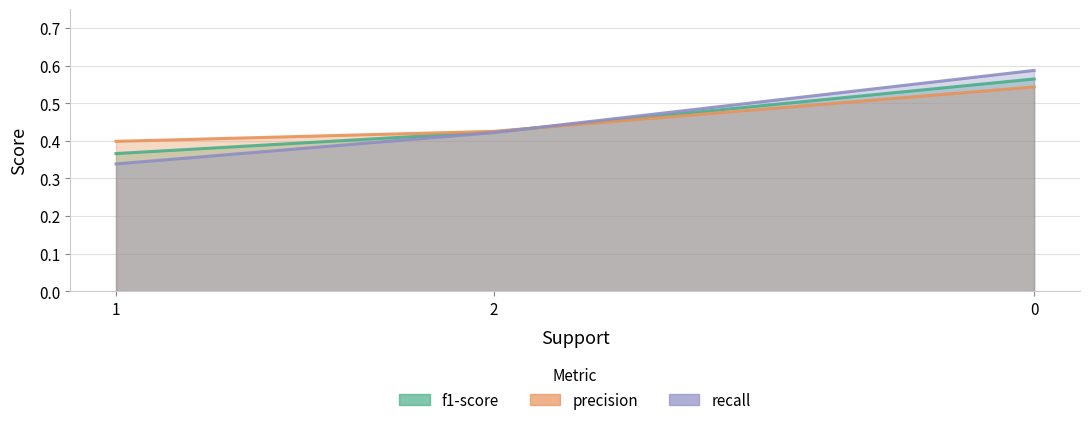

What is the difference between the maximum and minimum values in the f1-score series?

0.2